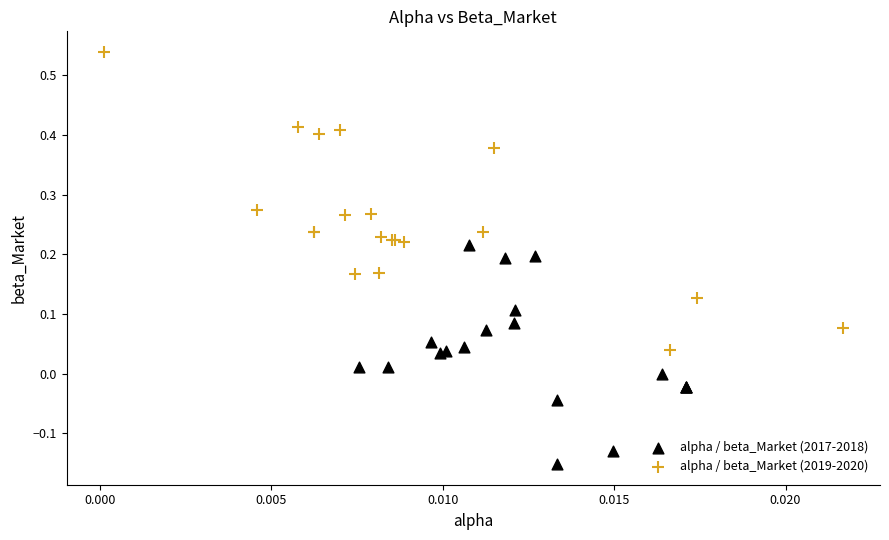

Which series reaches the minimum Y coordinate?

alpha / beta_Market (2017-2018)